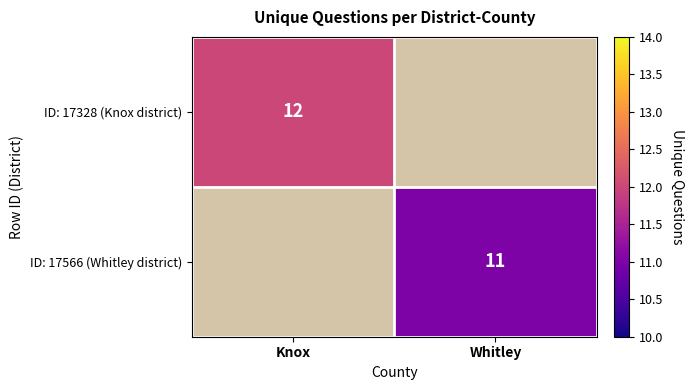

The ID: 17566 (Whitley district) series shows 17 at Whitley. True or false?

False